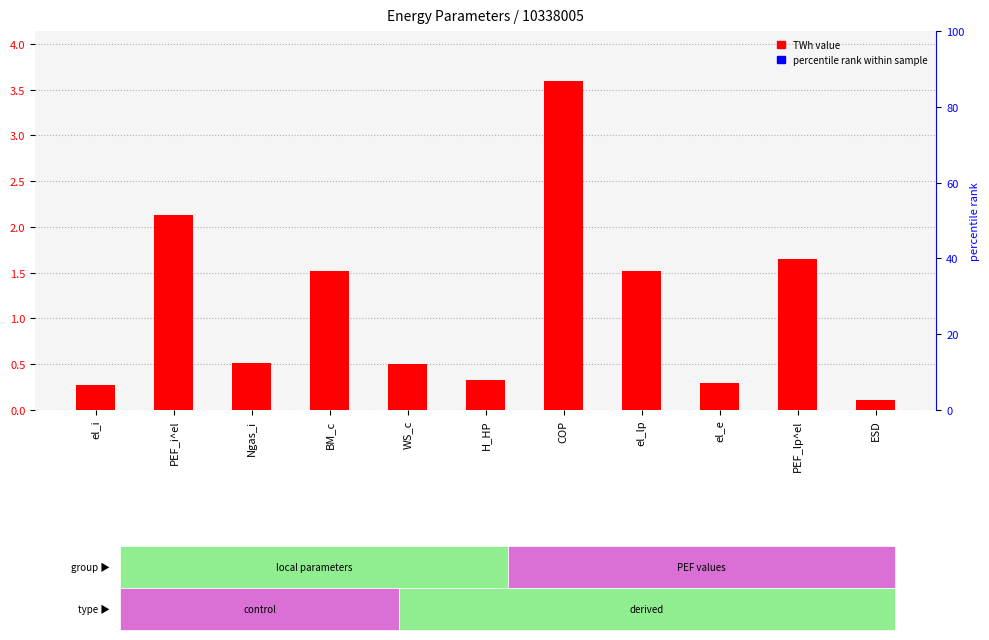

List the labels in order of value, largest first.

COP, PEF_i^el, PEF_lp^el, BM_c, el_lp, Ngas_i, WS_c, H_HP, el_e, el_i, ESD